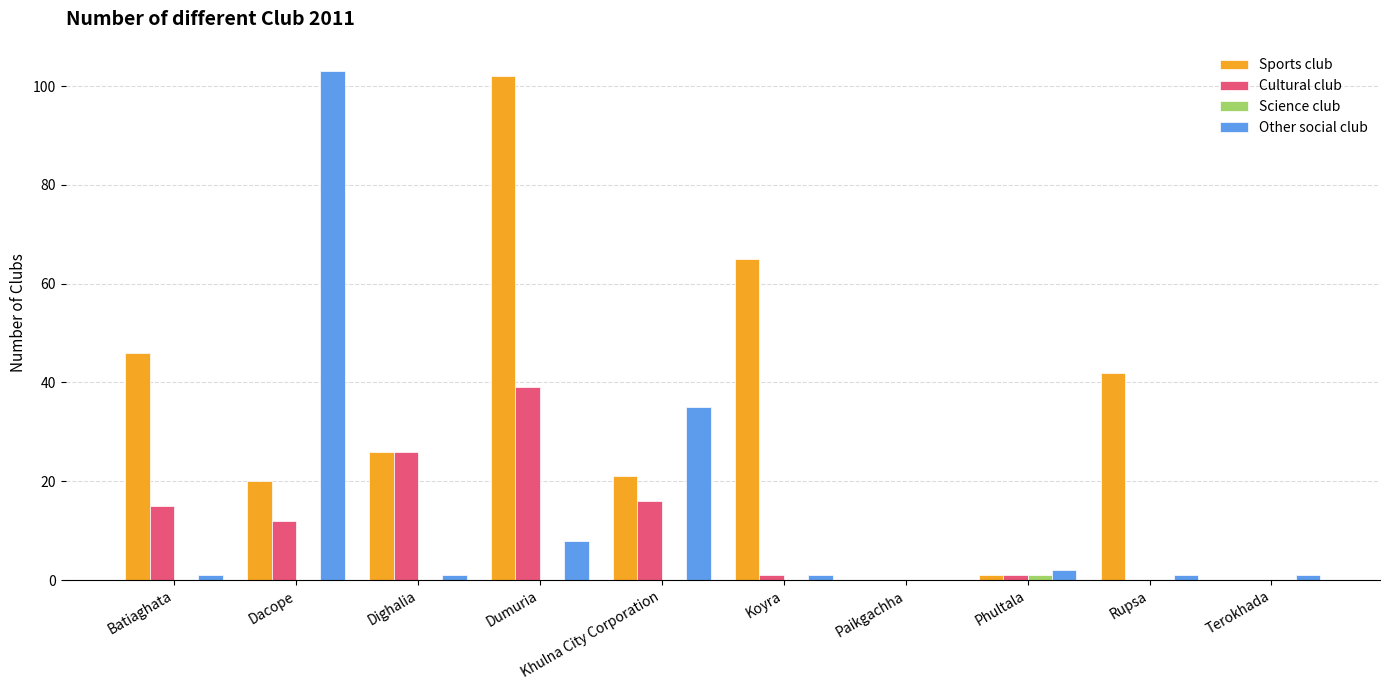

At which label is Other social club closest to 51?

Khulna City Corporation